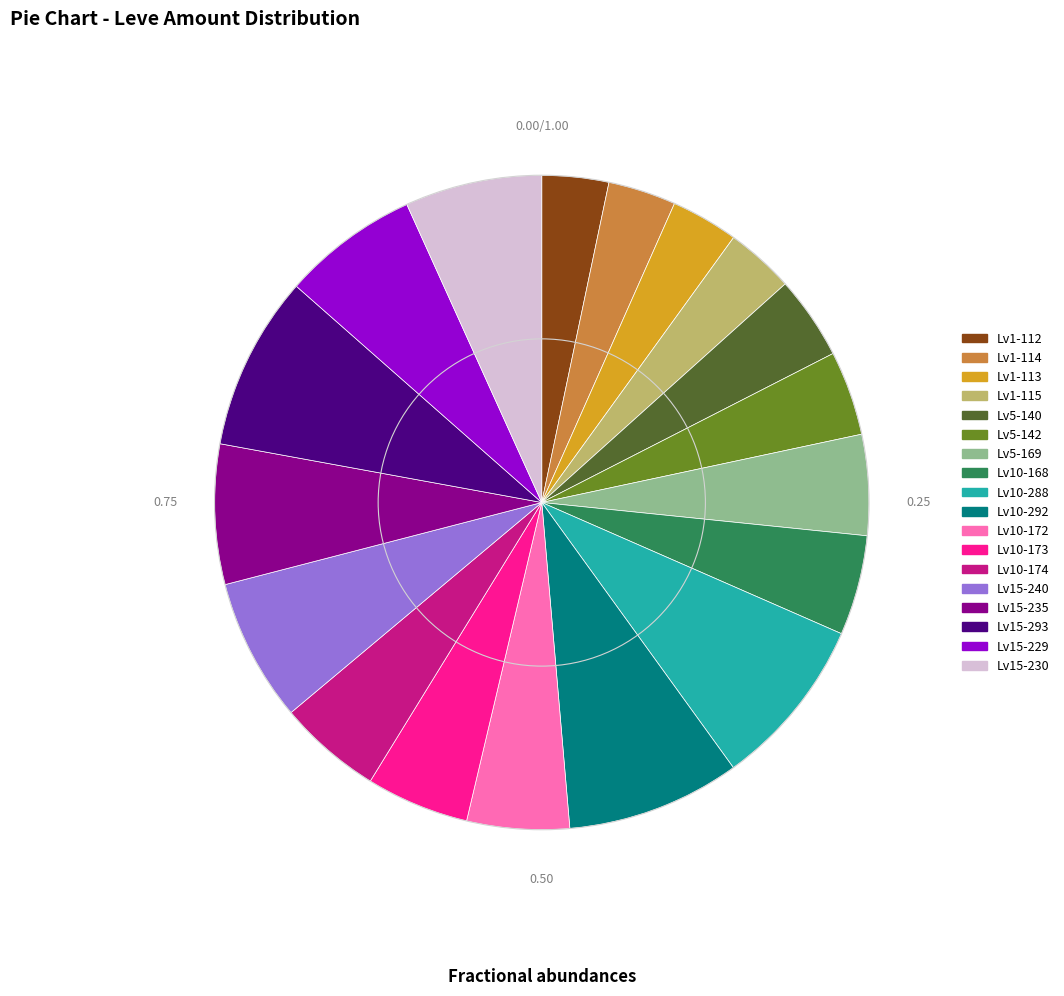

Is there any slice that represents more than half of the pie?

No